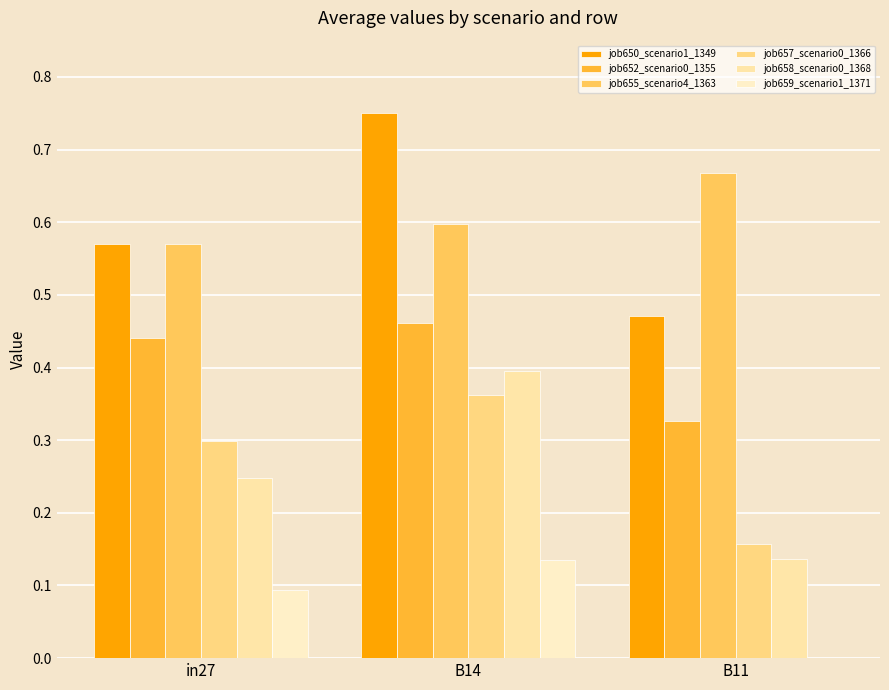

Which series has the widest spread of values?

job650_scenario1_1349